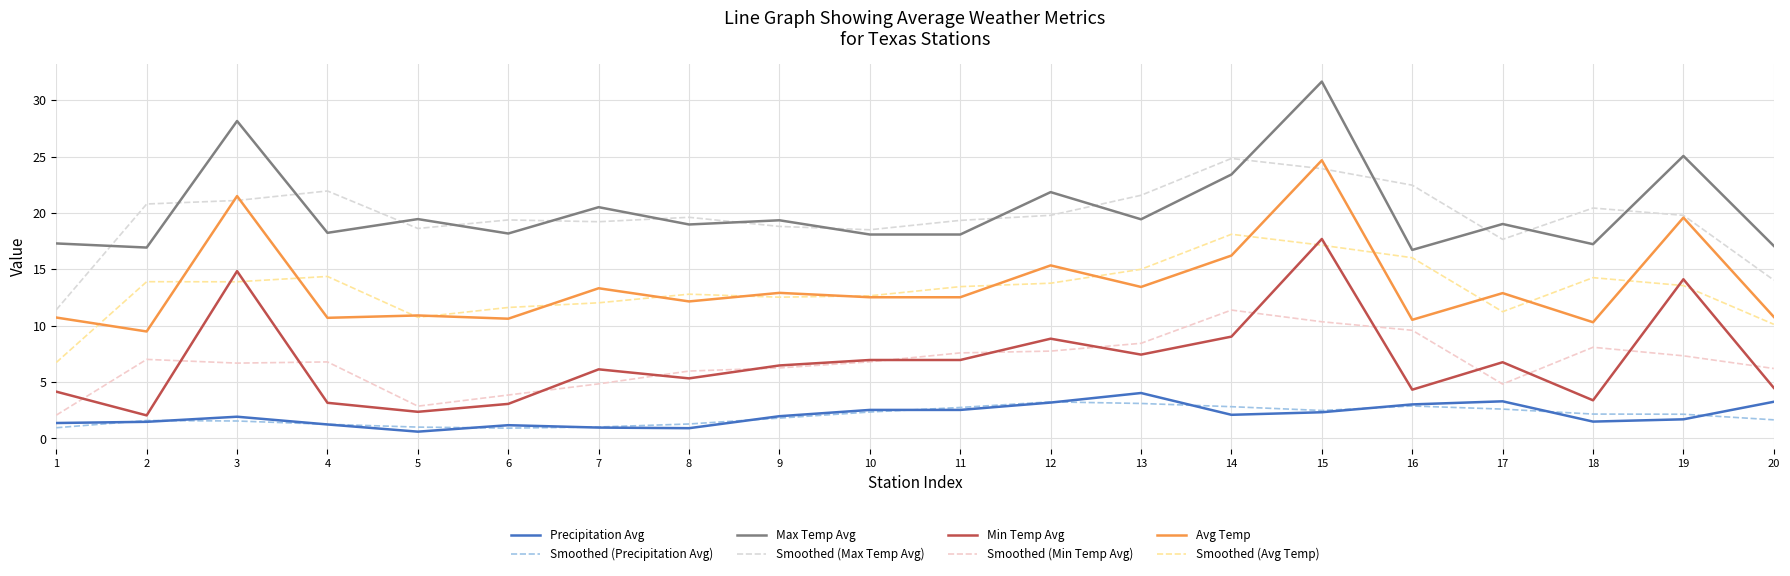

What is the spread (max minus min) of values at 20?

15.4